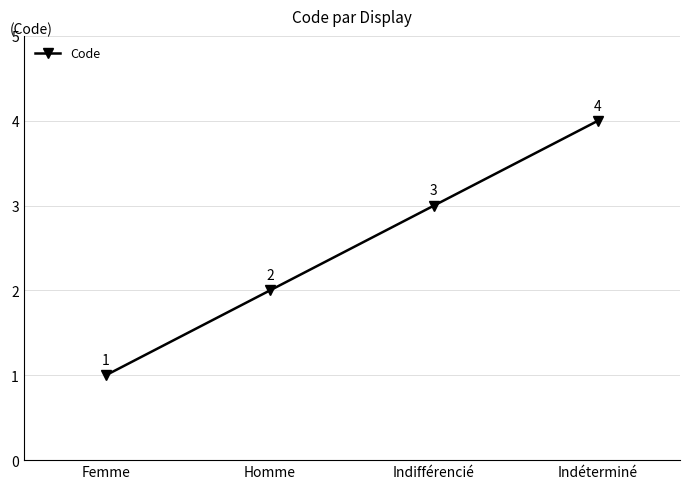

Reading left to right, transcribe all the data shown in this chart.

1	2	3	4